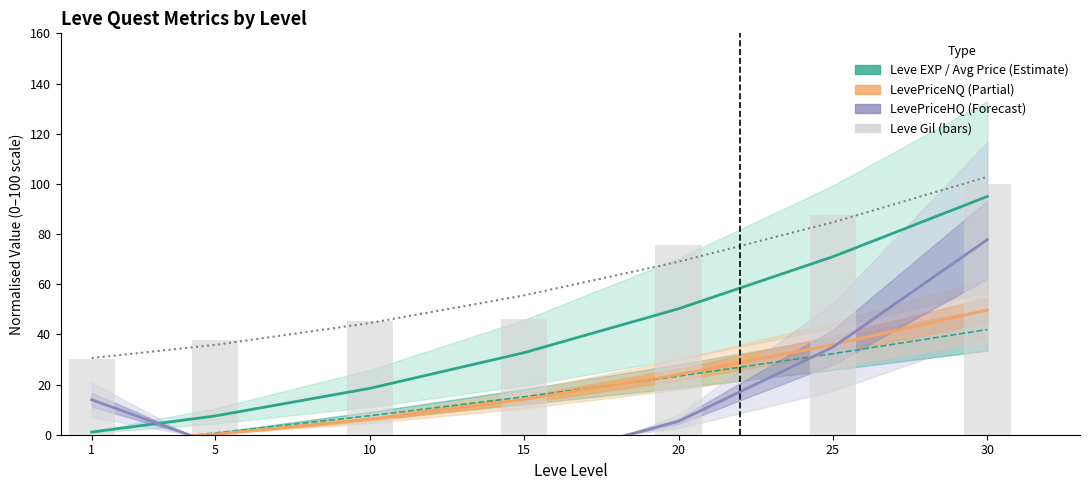

How many positive values does the LevePriceNQ (normalised) series have?

6